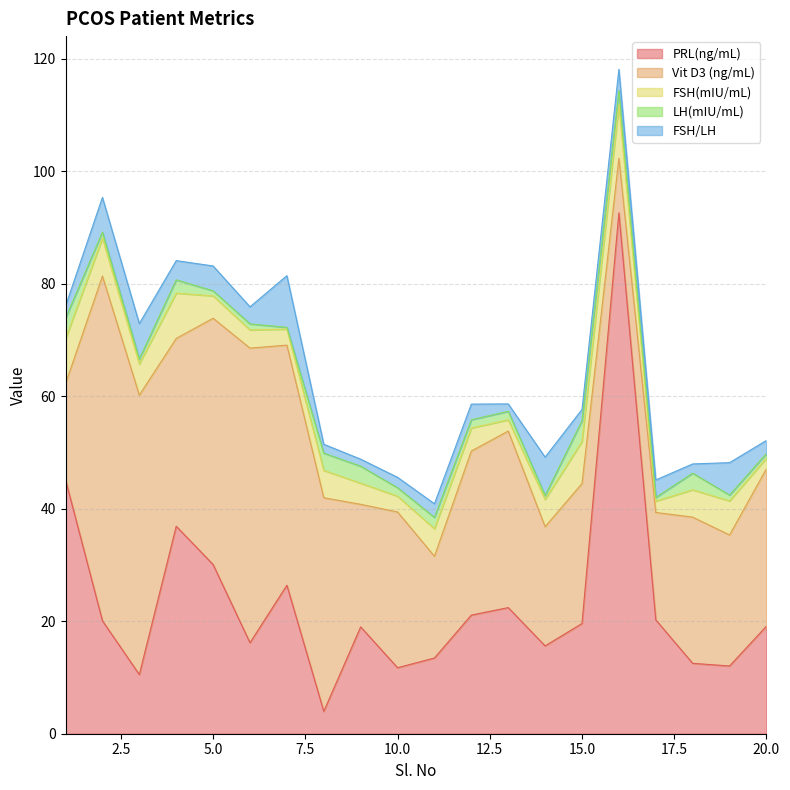

True or false: Vit D3 (ng/mL) and LH(mIU/mL) cross at least once.

False